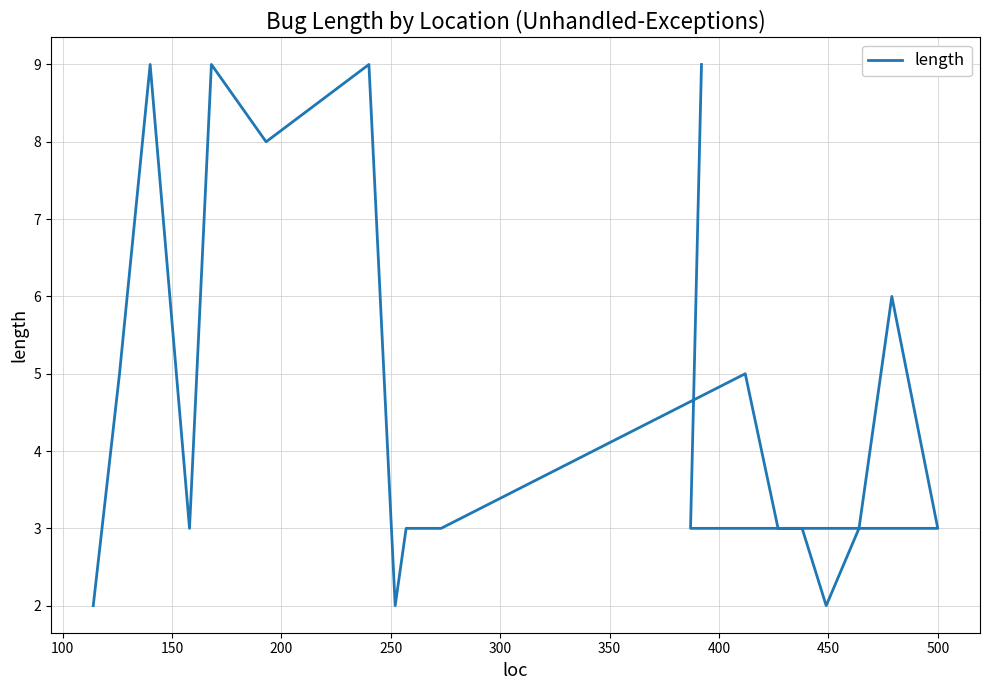

Does the chart have visible grid lines?

Yes